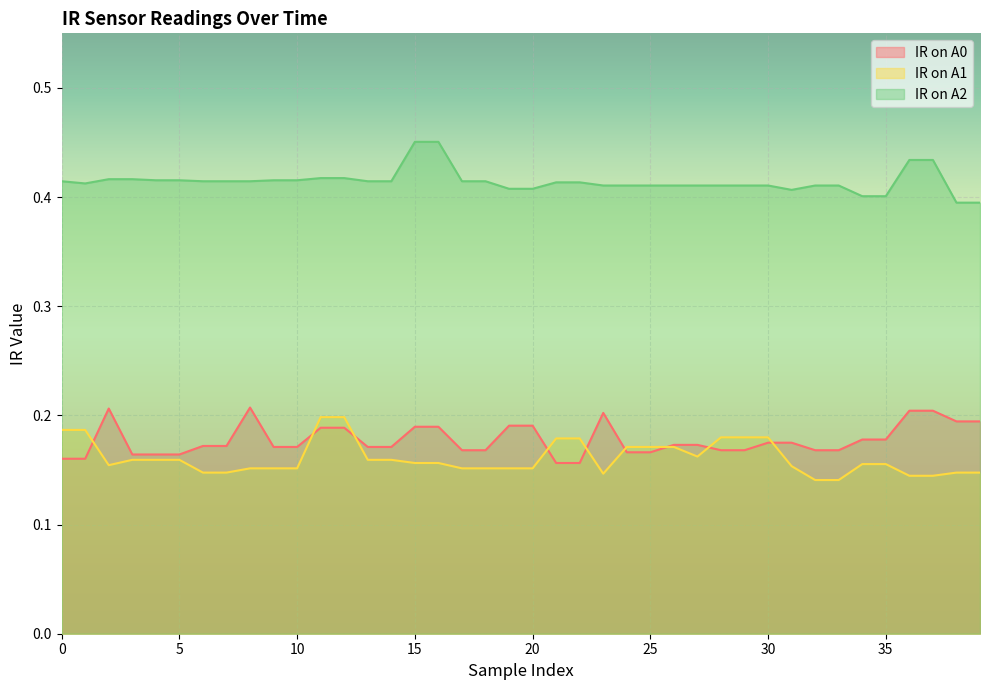

Which series ends up on top after the final intersection of IR on A0 and IR on A1?

IR on A0